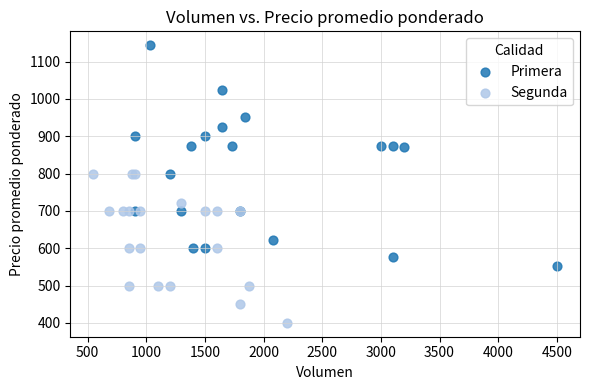

Which series contains the highest Y value?

Primera